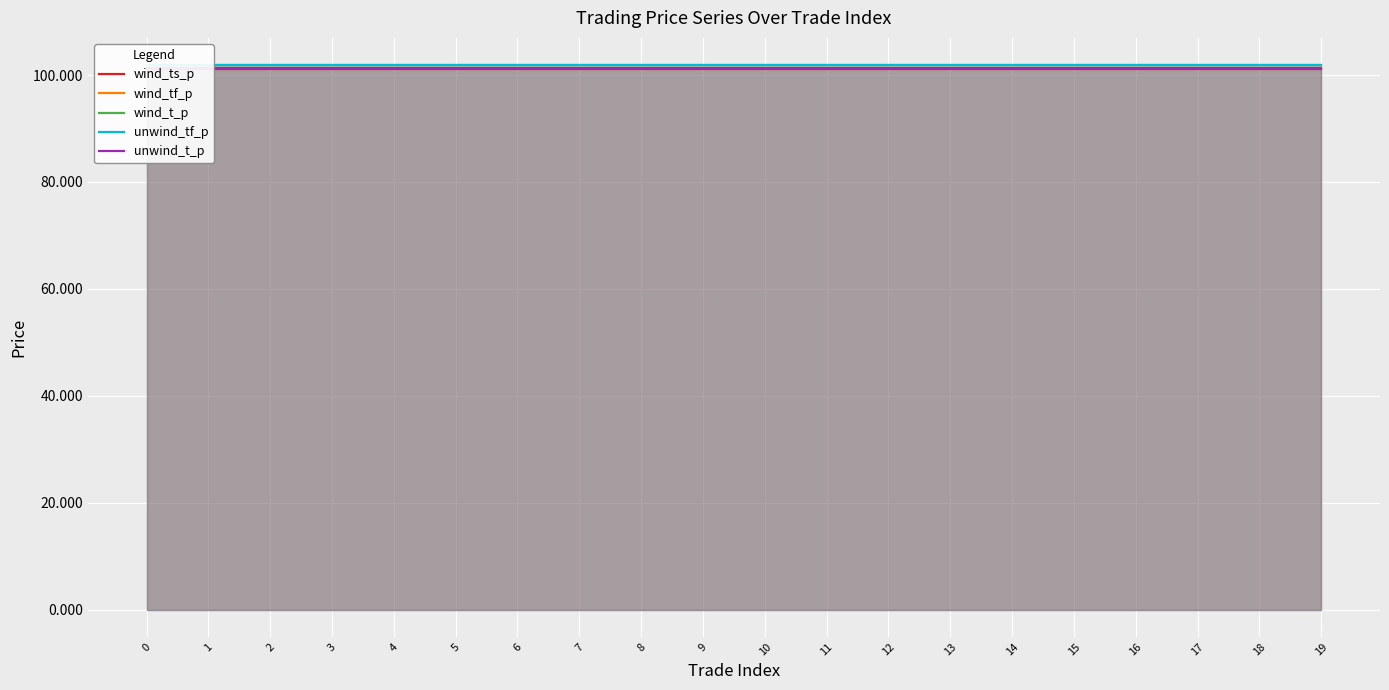

What is the difference between the maximum and minimum values in the wind_tf_p series?

0.1